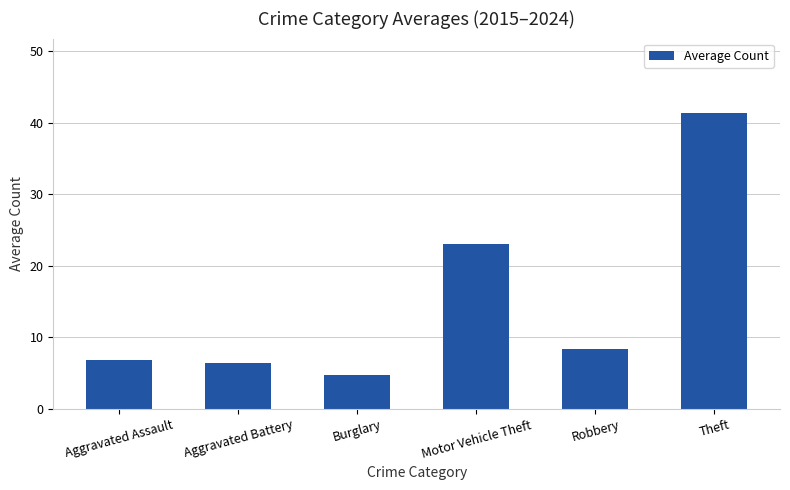

What is the difference between the values at Aggravated Assault and Burglary?

2.1